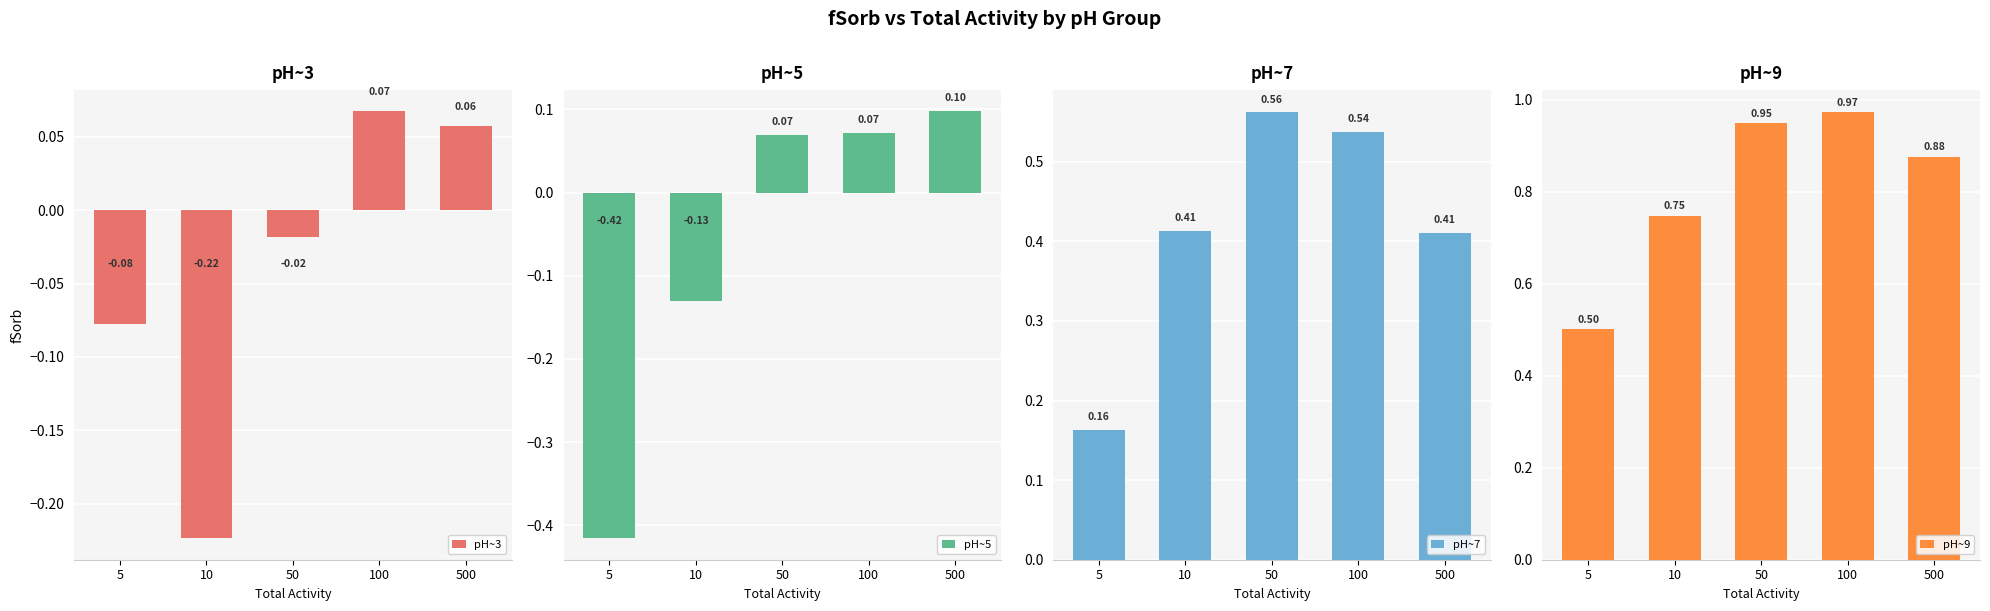

Which category has the highest value across all series?

100